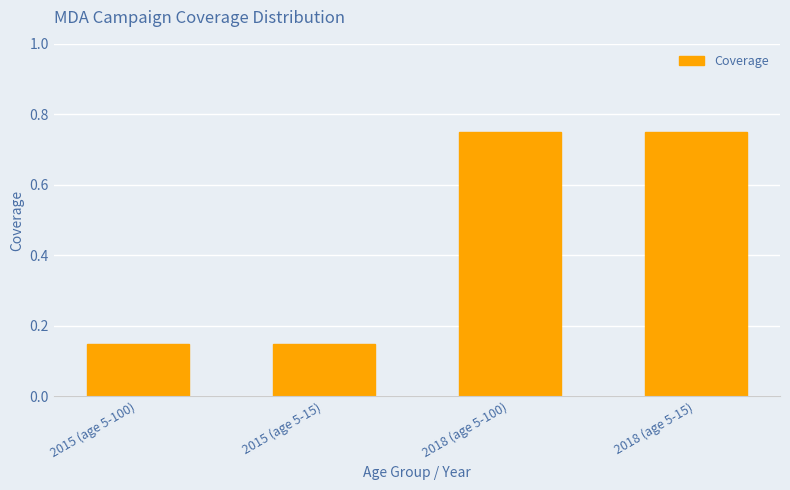

How many values are between 0 and 1?

4